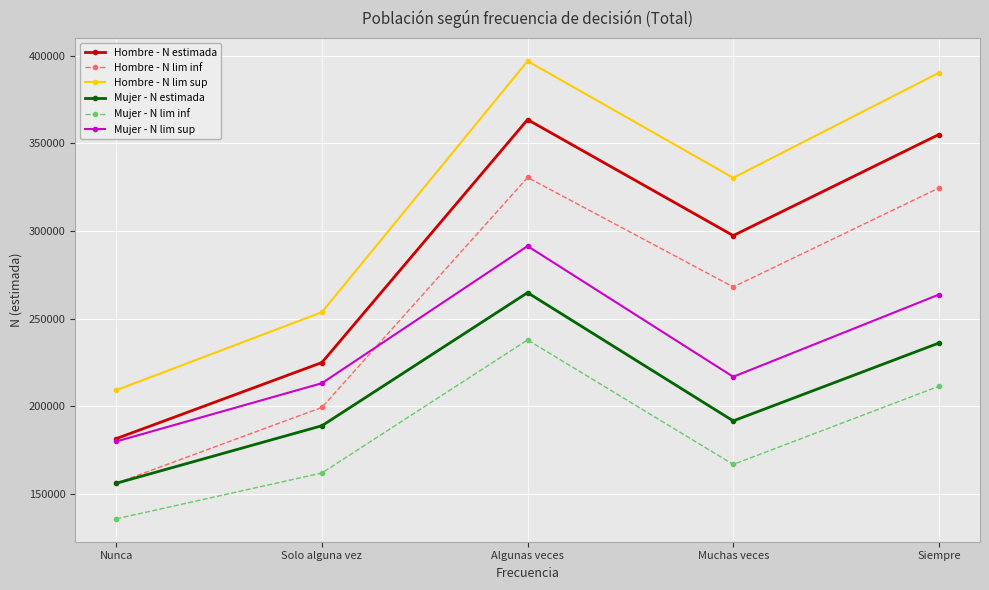

What is the greatest value displayed?

396966